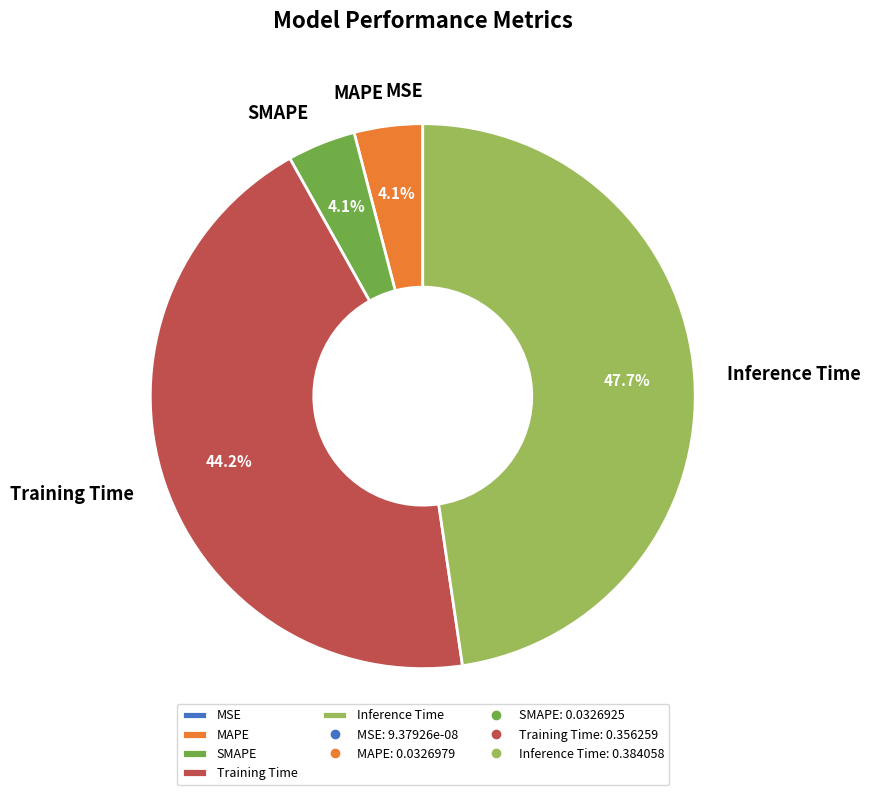

Which has a higher value, SMAPE or Inference Time?

Inference Time